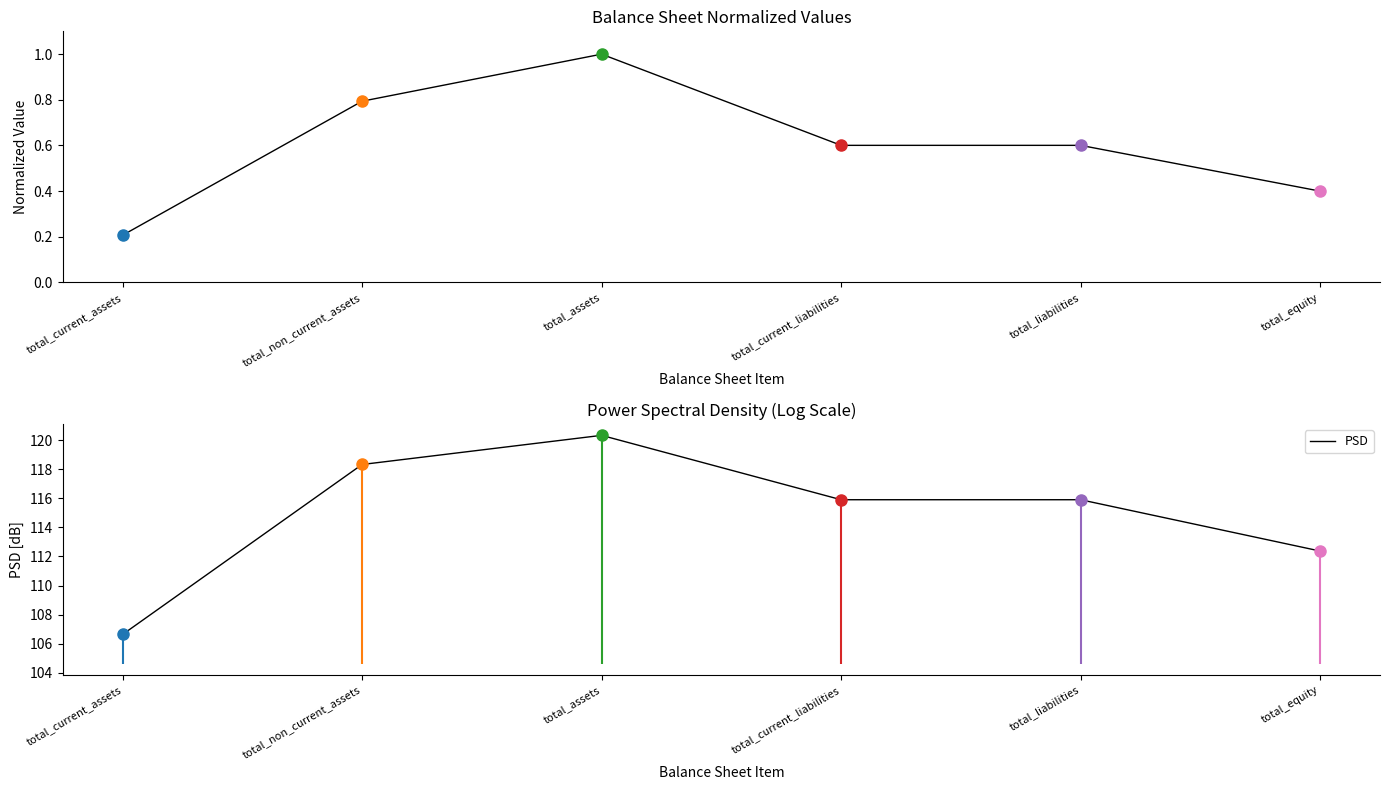

Reading left to right, extract all data points from this chart.

Normalized Balance Sheet: total_current_assets=0.2	total_non_current_assets=0.8	total_assets=1.0	total_current_liabilities=0.6	total_liabilities=0.6	total_equity=0.4
PSD: total_current_assets=106.6	total_non_current_assets=118.3	total_assets=120.3	total_current_liabilities=115.9	total_liabilities=115.9	total_equity=112.4